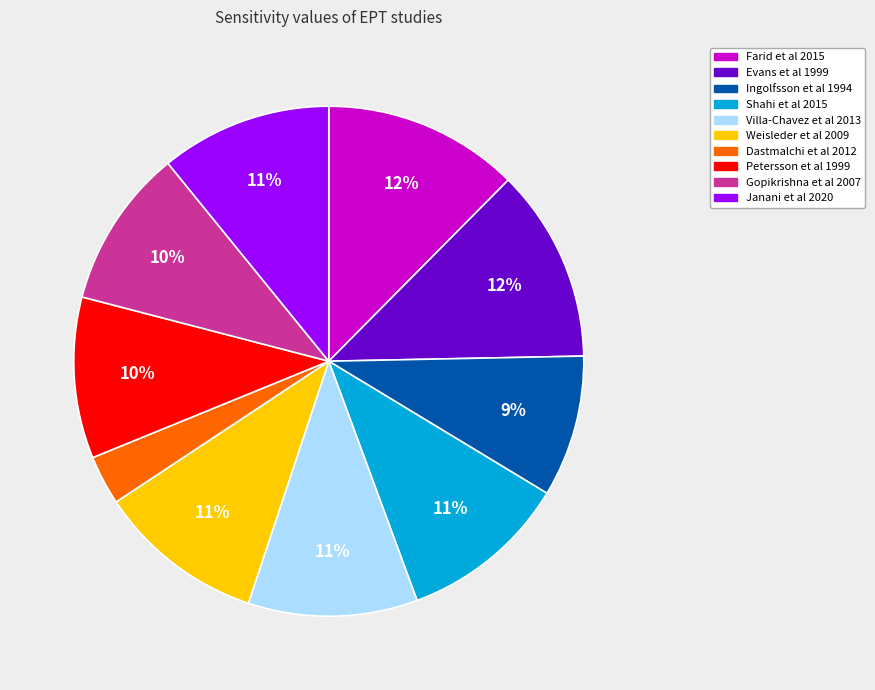

What is the smallest slice in the pie chart?

Dastmalchi et al 2012